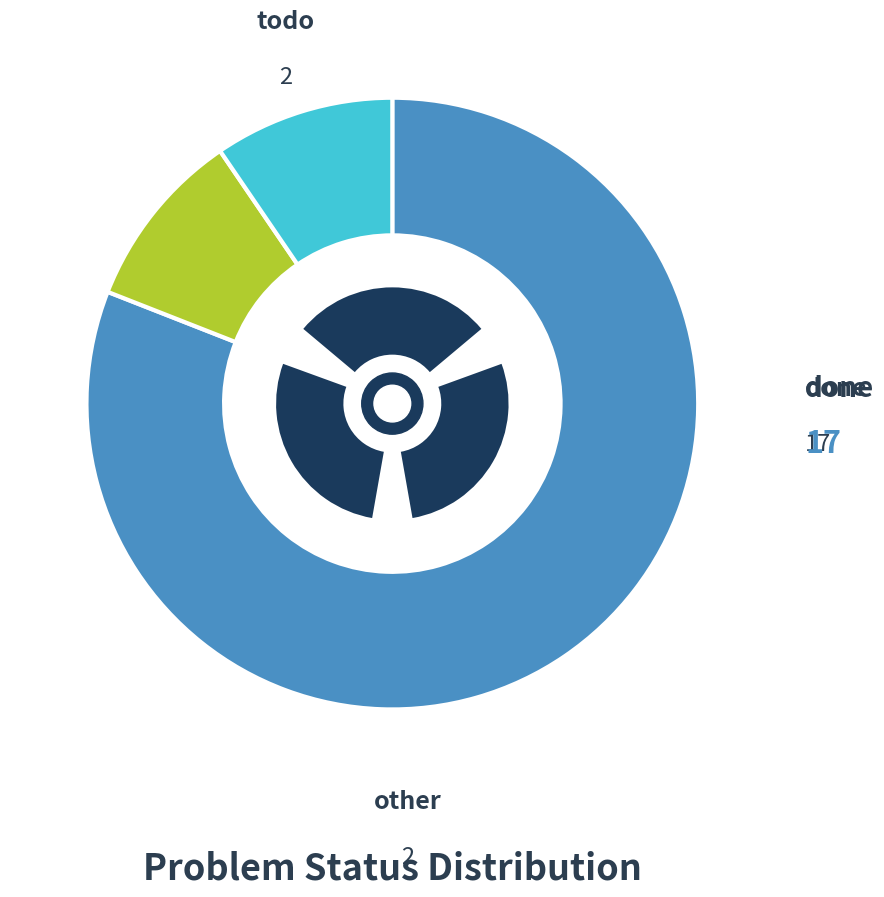

How many segments does this pie chart have?

3